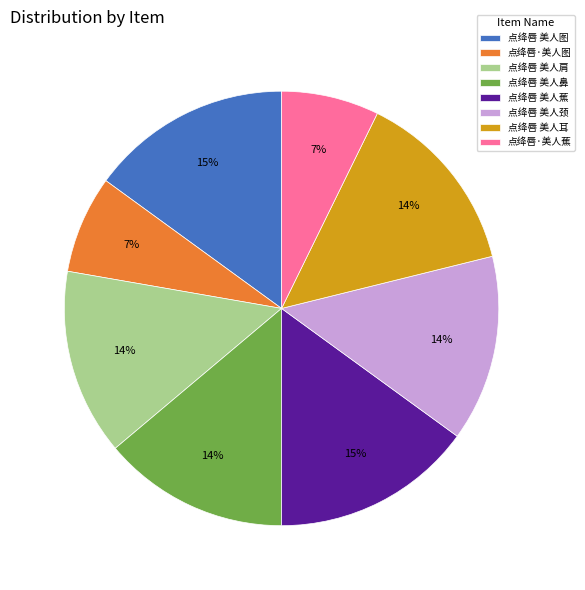

What percentage is the 点绛唇 美人颈 slice, to the nearest percent?

14%